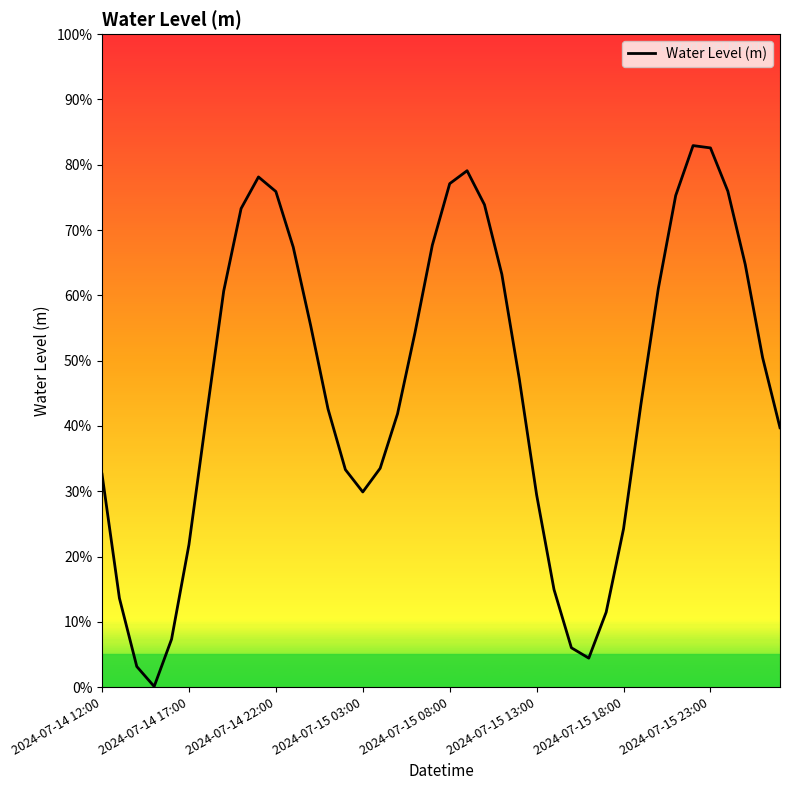

Rank the categories by value from highest to lowest.

34, 35, 21, 9, 20, 36, 10, 33, 22, 8, 19, 11, 37, 23, 32, 2024-07-15 23:00, 12, 18, 38, 24, 31, 13, 17, 2024-07-15 18:00, 39, 16, 14, 2024-07-14 12:00, 15, 25, 30, 2024-07-15 13:00, 26, 2024-07-14 17:00, 29, 2024-07-15 08:00, 27, 28, 2024-07-14 22:00, 2024-07-15 03:00